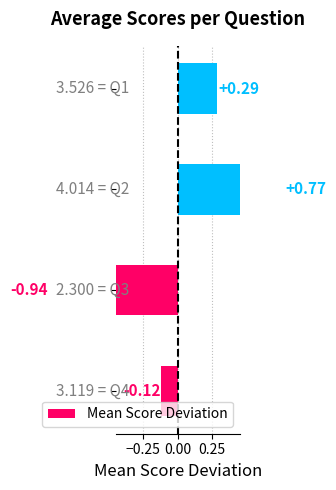

The value at −0.50 is -0.1. True or false?

True